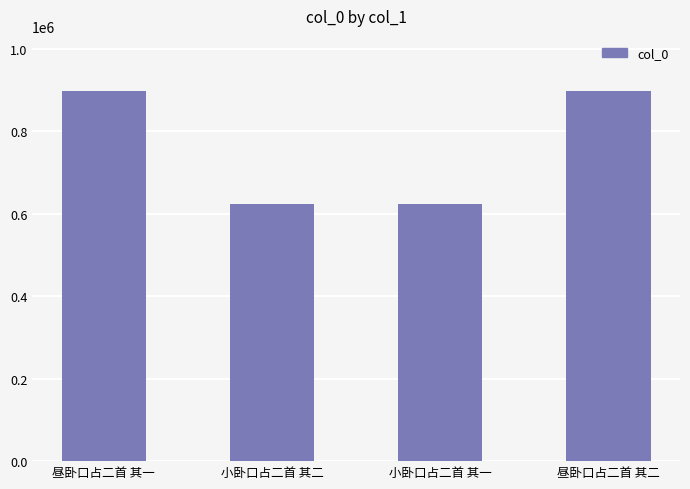

True or false: the data shows 401811 at 小卧口占二首 其二.

False